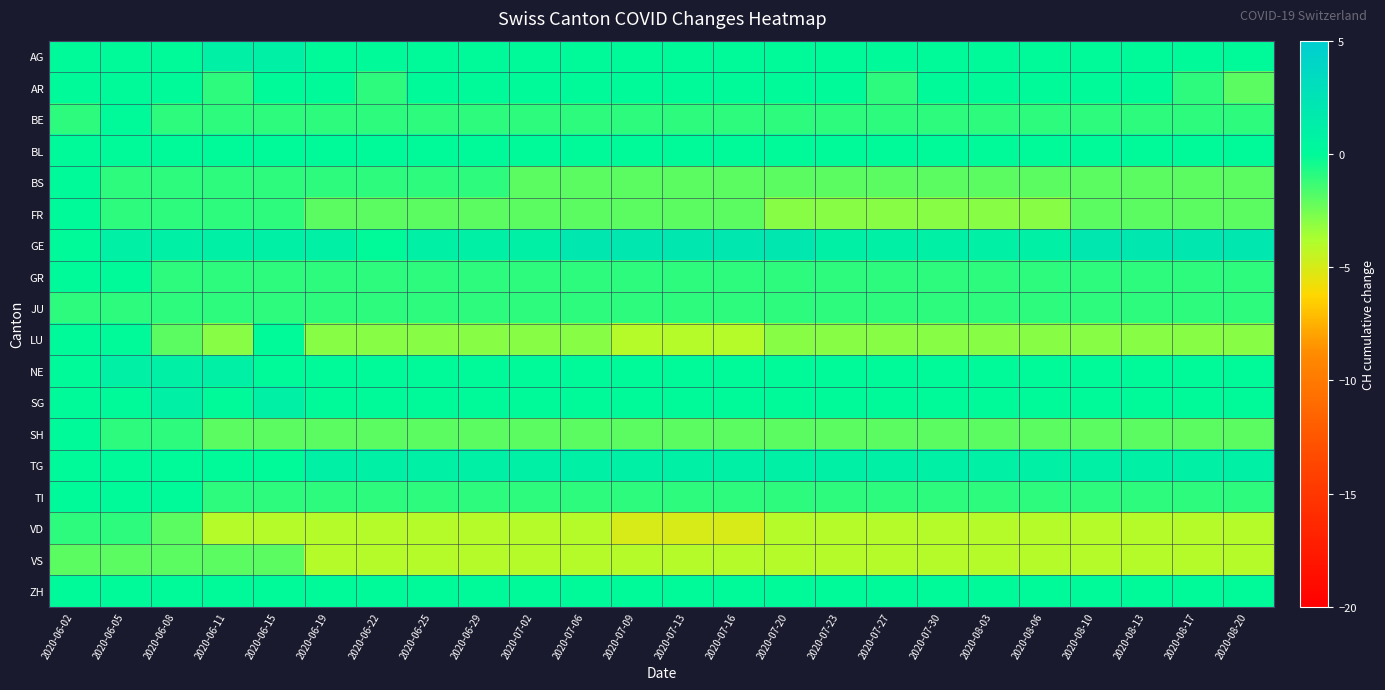

Which category has the lowest value across all series?

2020-07-09